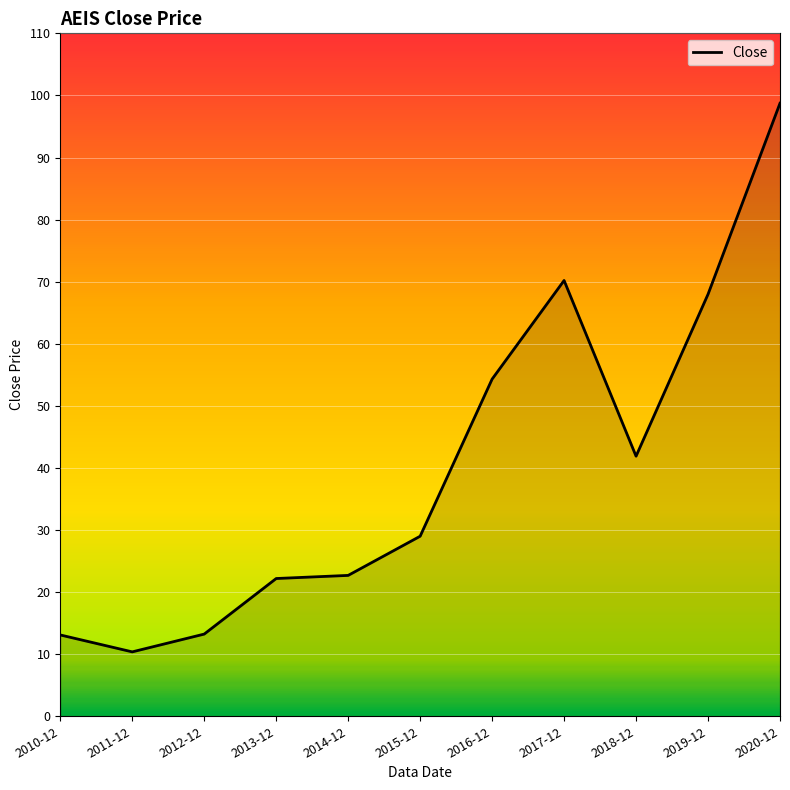

What is the sum of all values?

443.7